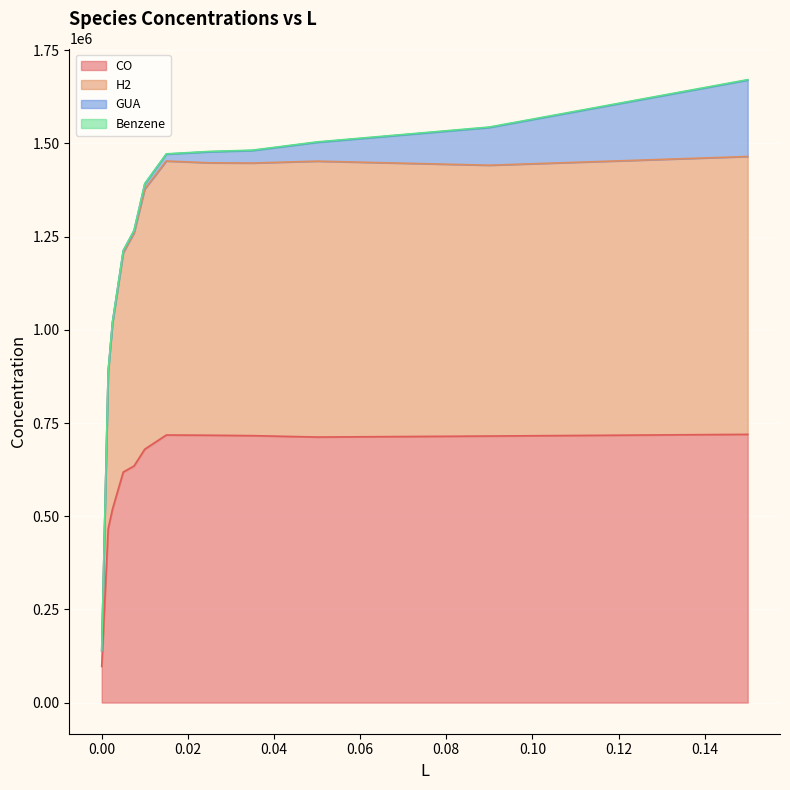

True or false: H2 and CO intersect in this chart.

False